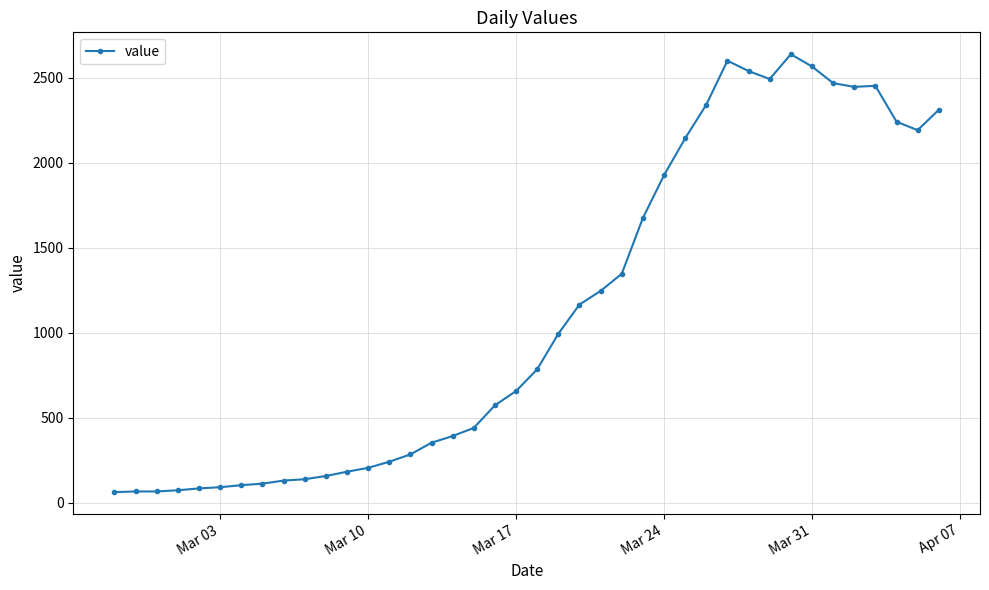

Does the chart display data point markers on the line(s)?

Yes